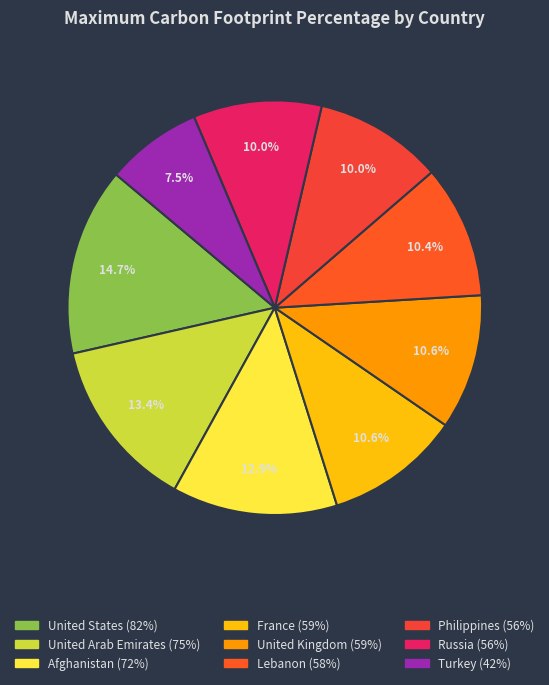

Which category has the biggest portion of the pie?

United States